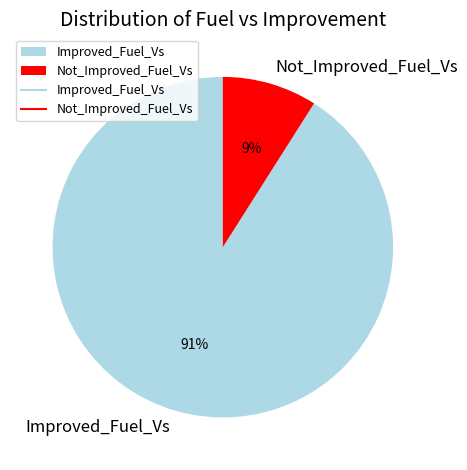

Combined, do Improved_Fuel_Vs and Not_Improved_Fuel_Vs account for over 50%?

Yes